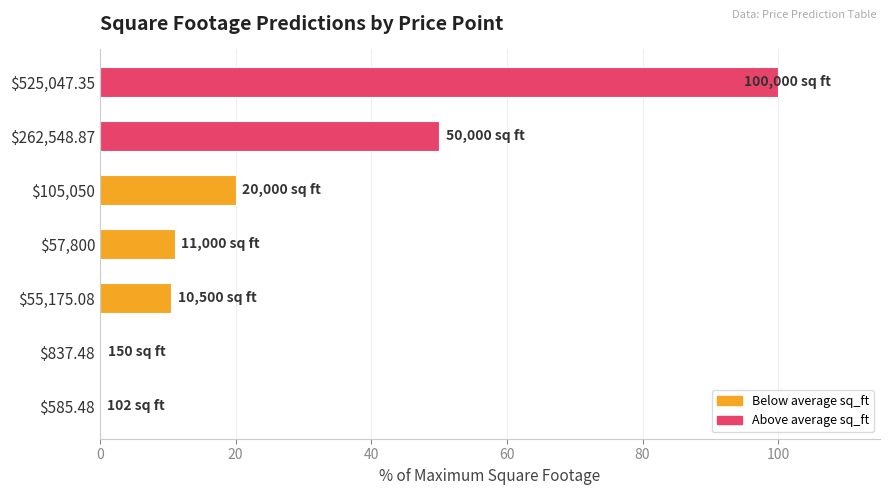

What is the maximum value shown in the chart?

100.0